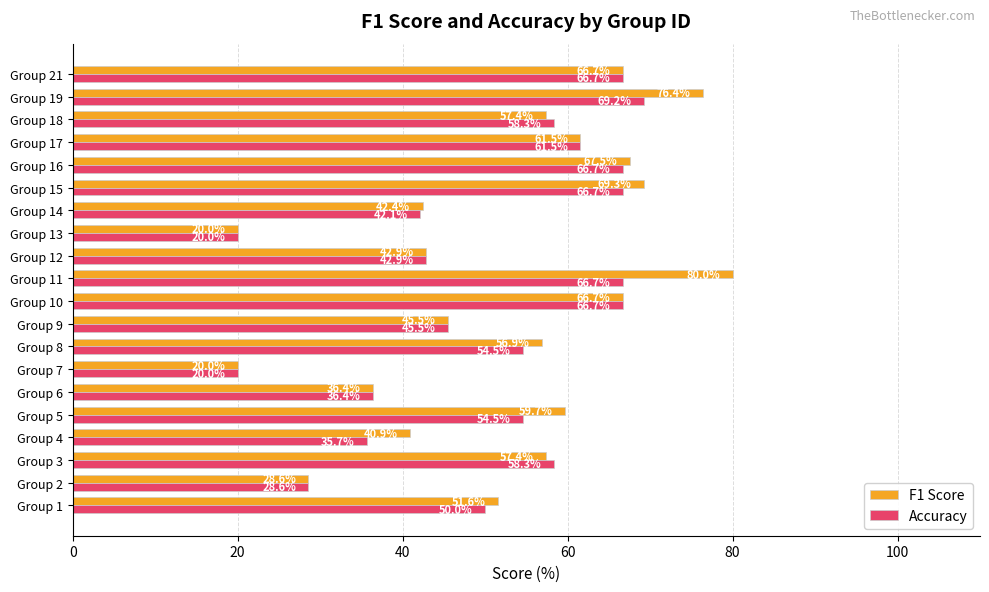

True or false: F1 Score has a value of 57.4 at Group 3.

True